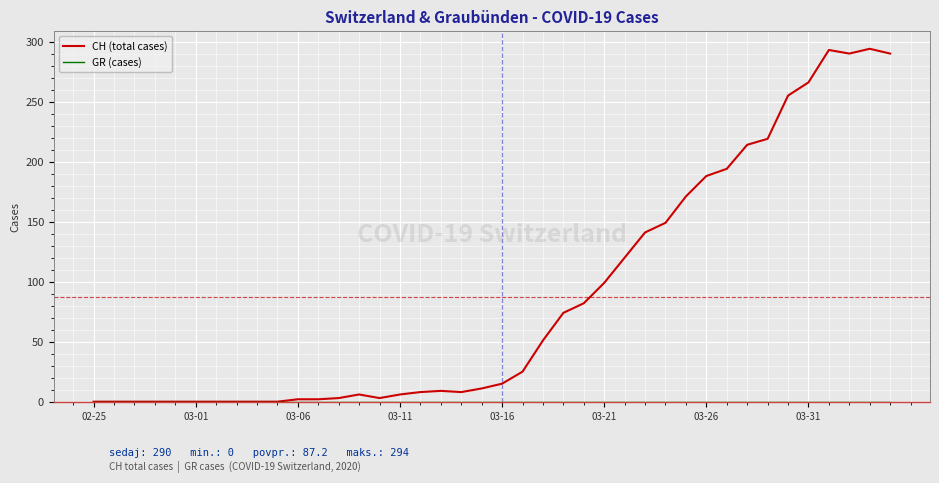

Which series has the largest total across all categories?

CH (total cases)